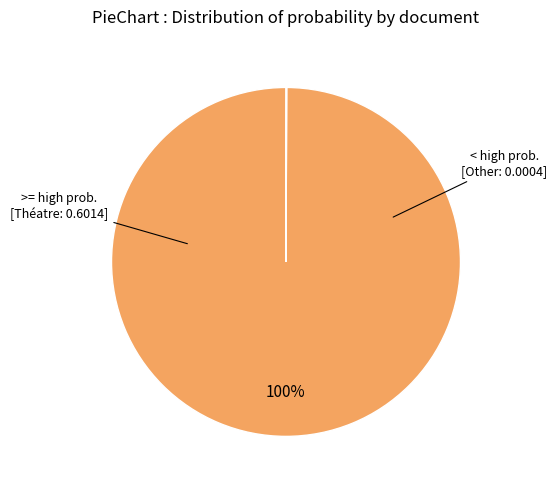

Is there any slice that represents more than half of the pie?

Yes